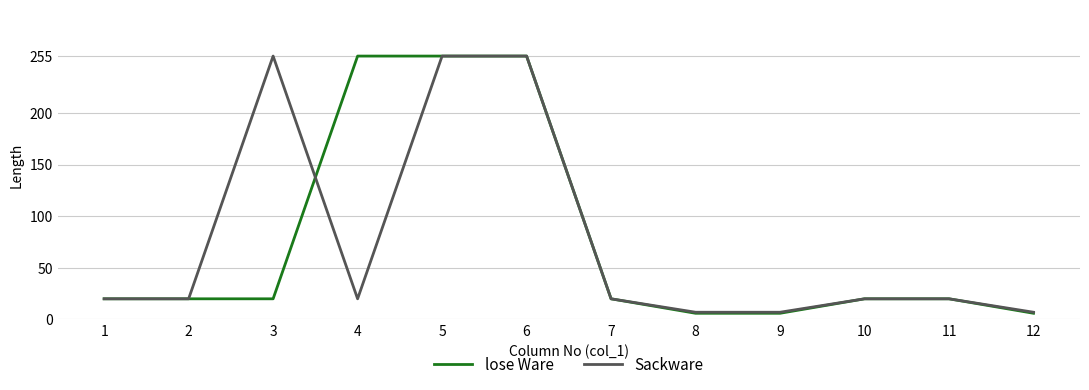

What is the difference between the maximum and minimum values in the lose Ware series?

249